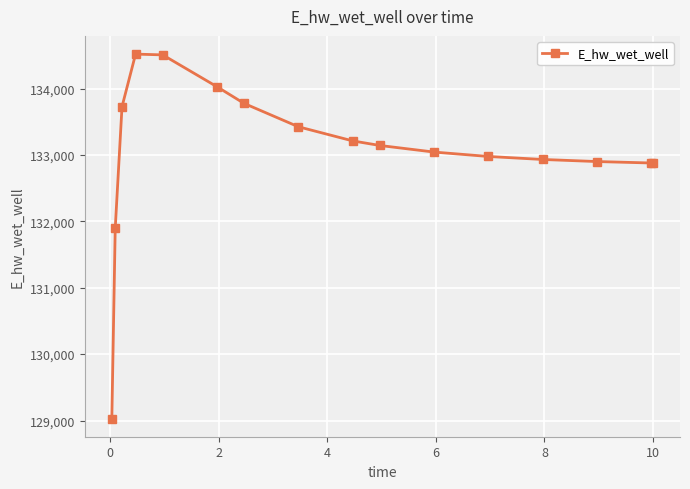

How many values are below 133143?

8